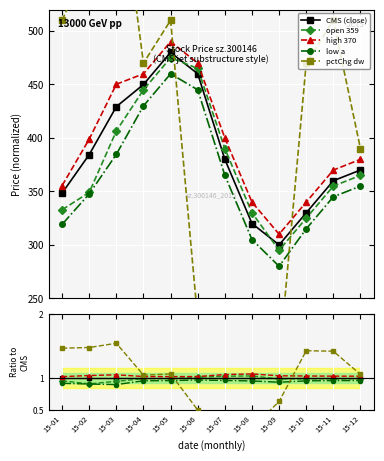

True or false: open 359 and high 370 intersect in this chart.

False